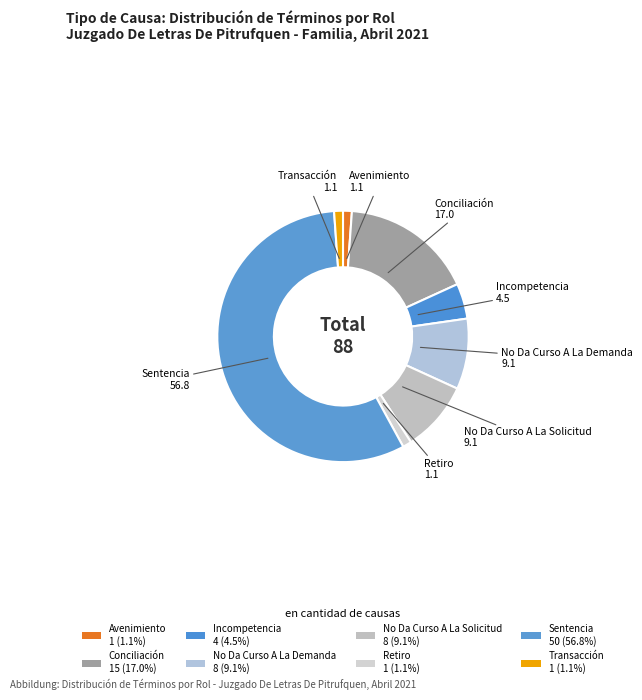

Is it true that Avenimiento is 1% of the pie?

True